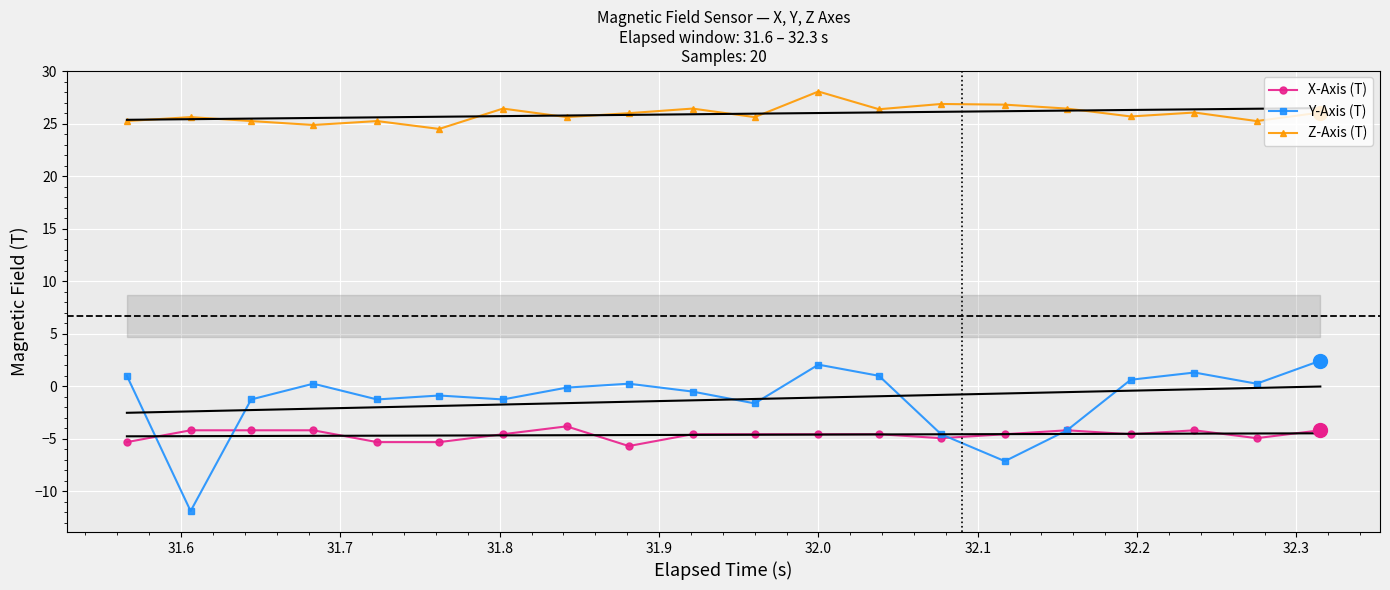

Reading left to right, what are all the values shown in this chart?

X-Axis (T): -5.3	-4.2	-4.2	-4.2	-5.3	-5.3	-4.6	-3.8	-5.7	-4.6	-4.6	-4.6	-4.6	-4.9	-4.6	-4.2	-4.6	-4.2	-4.9	-4.2
Y-Axis (T): 1.0	-11.9	-1.3	0.2	-1.3	-0.9	-1.3	-0.1	0.2	-0.5	-1.6	2.1	1.0	-4.6	-7.1	-4.2	0.6	1.3	0.2	2.4
Z-Axis (T): 25.2	25.6	25.2	24.9	25.2	24.5	26.4	25.6	26.0	26.4	25.6	28.1	26.4	26.9	26.8	26.4	25.7	26.1	25.2	26.1